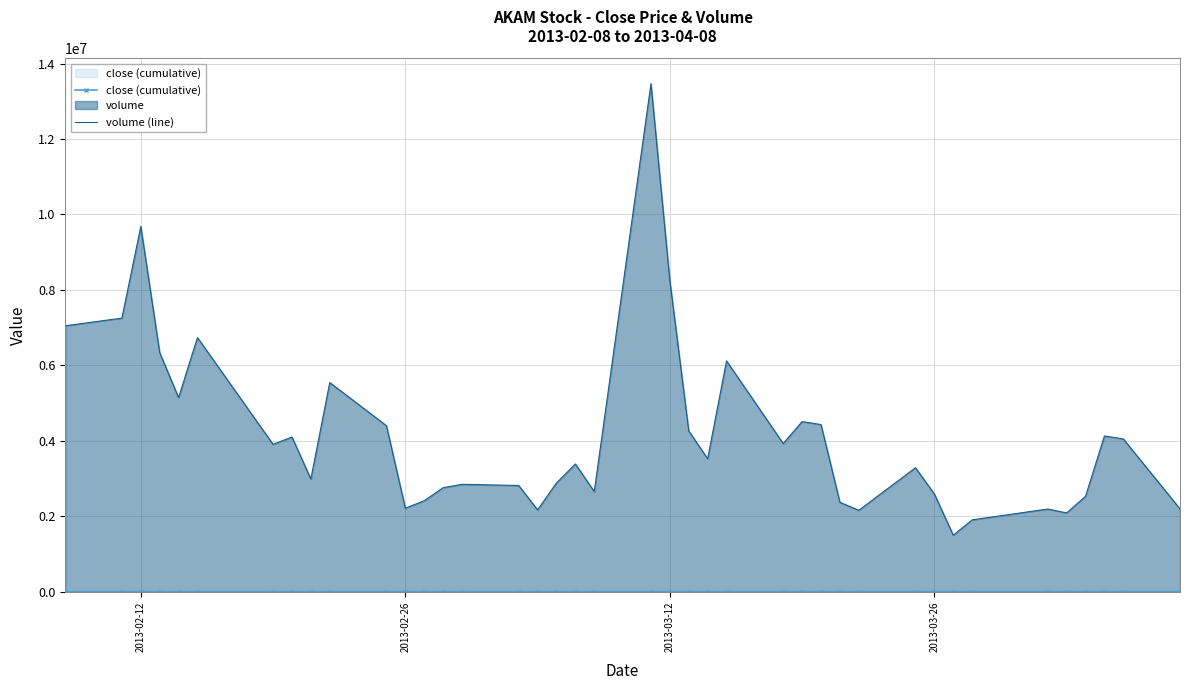

Which series has the largest total across all categories?

volume (line)